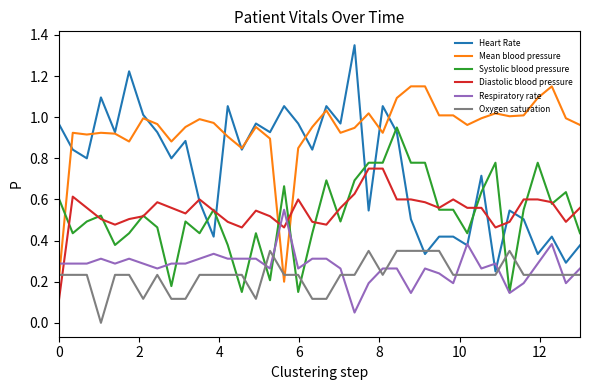

Rank the series by their maximum value, from lowest to highest.

Oxygen saturation, Respiratory rate, Diastolic blood pressure, Systolic blood pressure, Mean blood pressure, Heart Rate